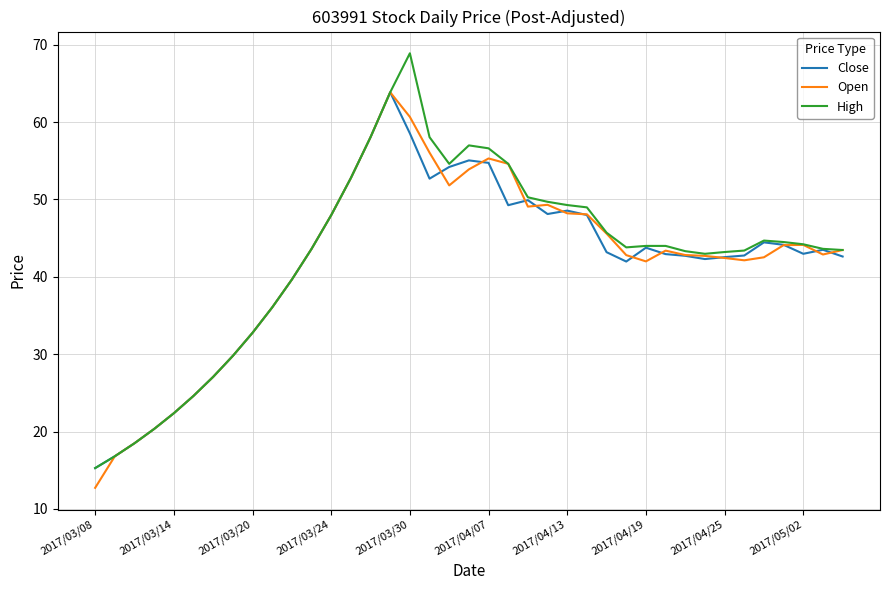

What is the lowest value of the High series?

15.3